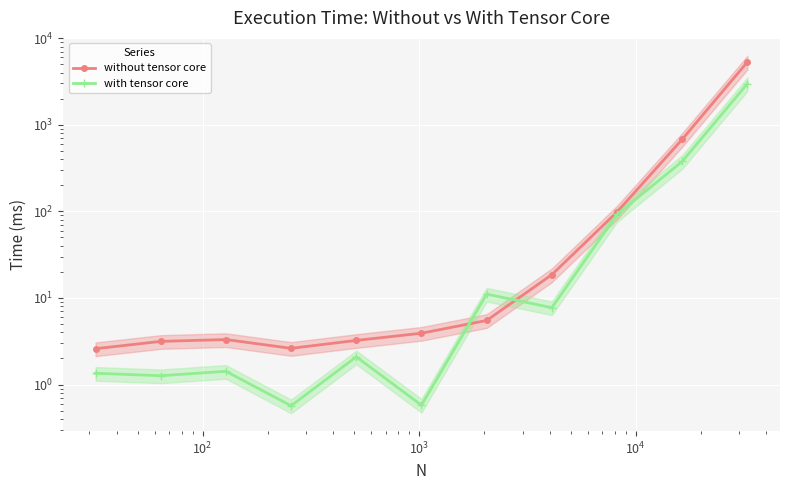

Is it true that with tensor core equals 0.4 at $\mathdefault{10^{1}}$?

False